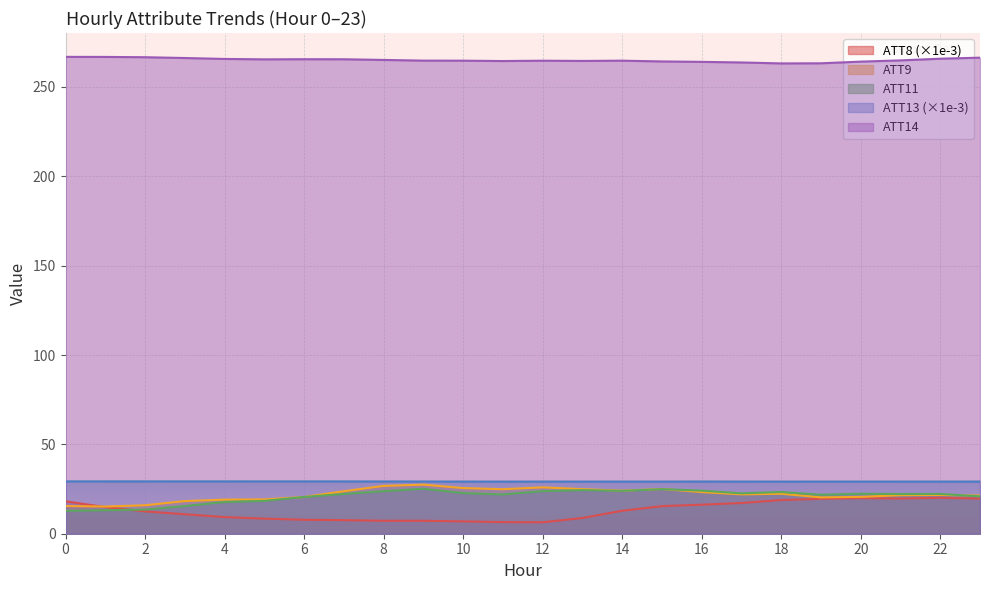

At which category is the sum across all series the highest?

22